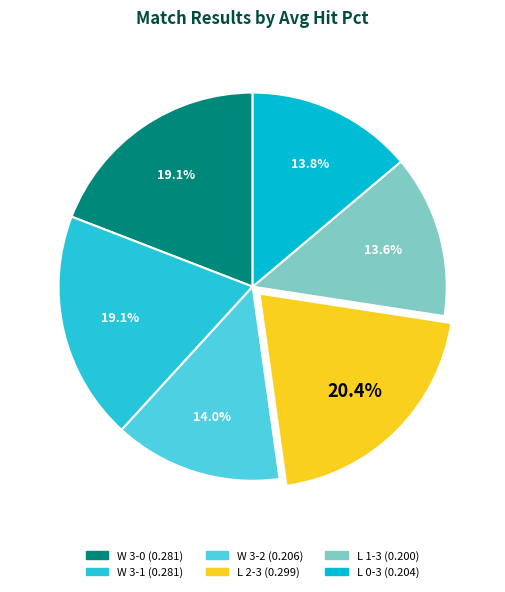

To the nearest percent, what is the average slice percentage?

17%